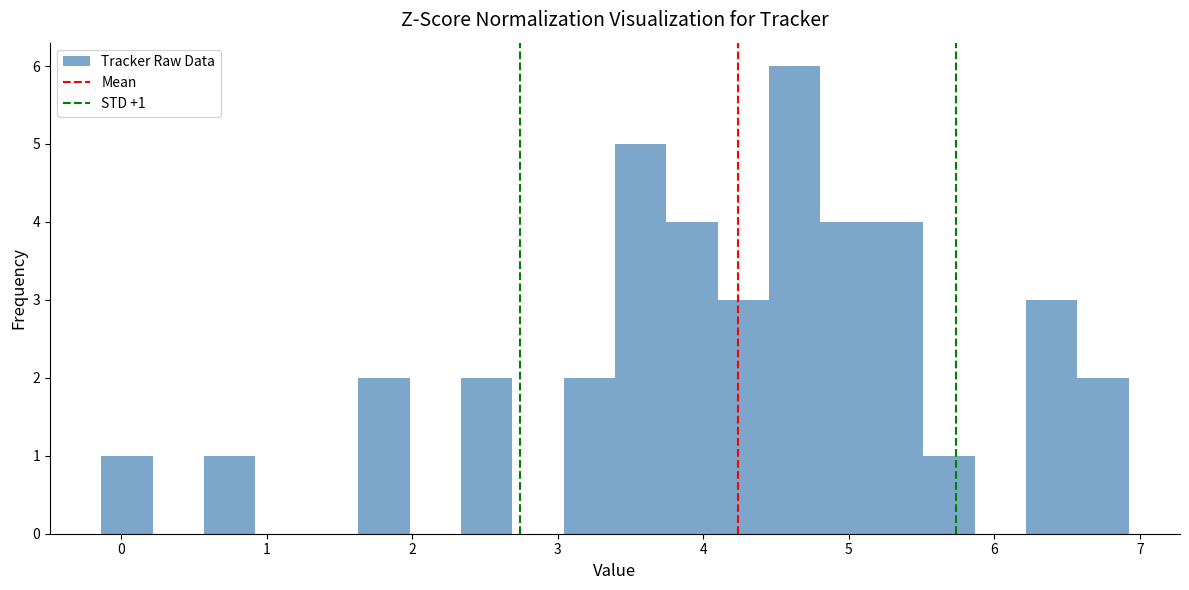

Read against the x-axis, roughly where is the centre of the tallest bar?

4.6